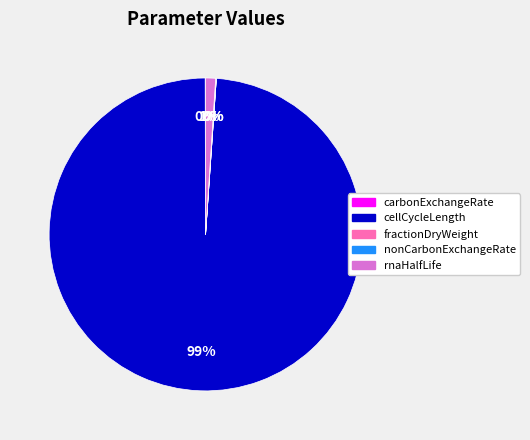

To the nearest percent, what is the difference between the largest and smallest slice percentages?

99%